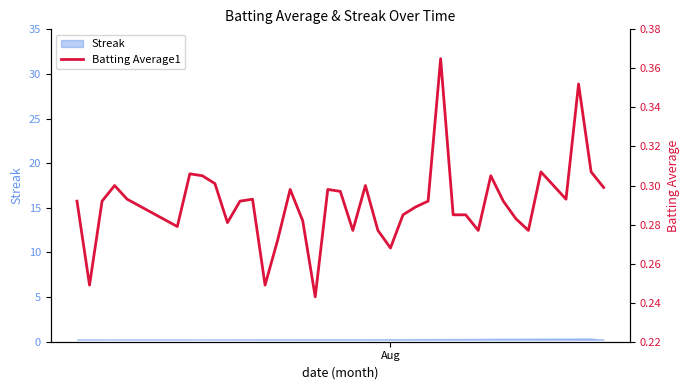

True or false: the data shows 0.4 at 18.

False